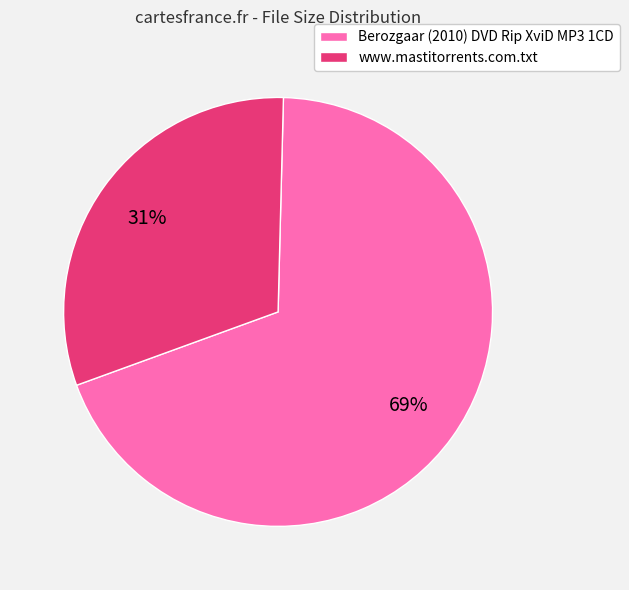

How many segments does this pie chart have?

2